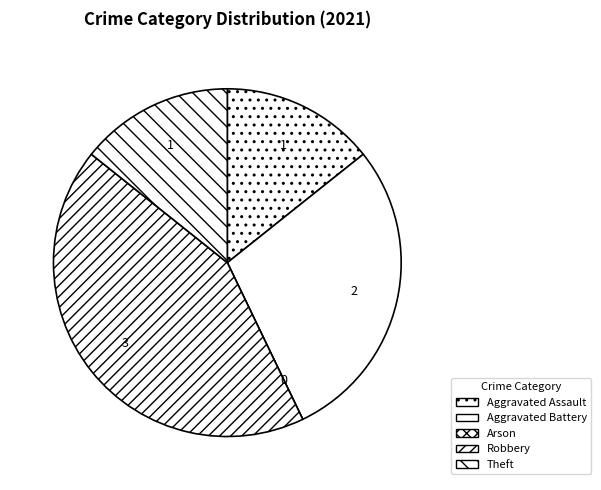

Rank the categories by value from lowest to highest.

Arson, Aggravated Assault, Theft, Aggravated Battery, Robbery